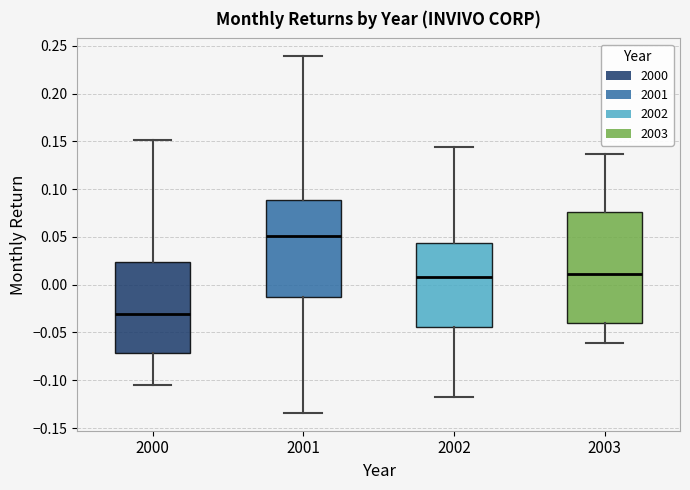

Which box is the tallest, from its lower edge to its upper edge?

2003